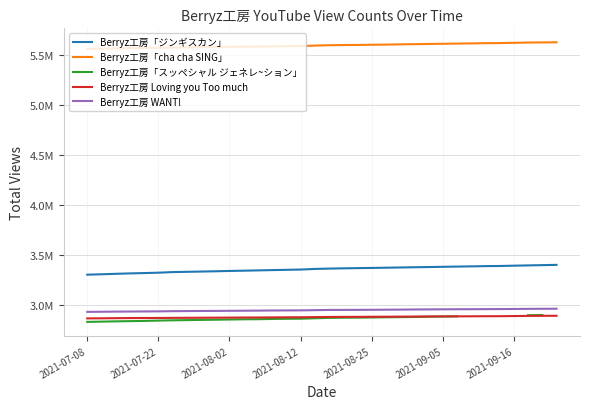

Between 9 and 26, which is larger?

26